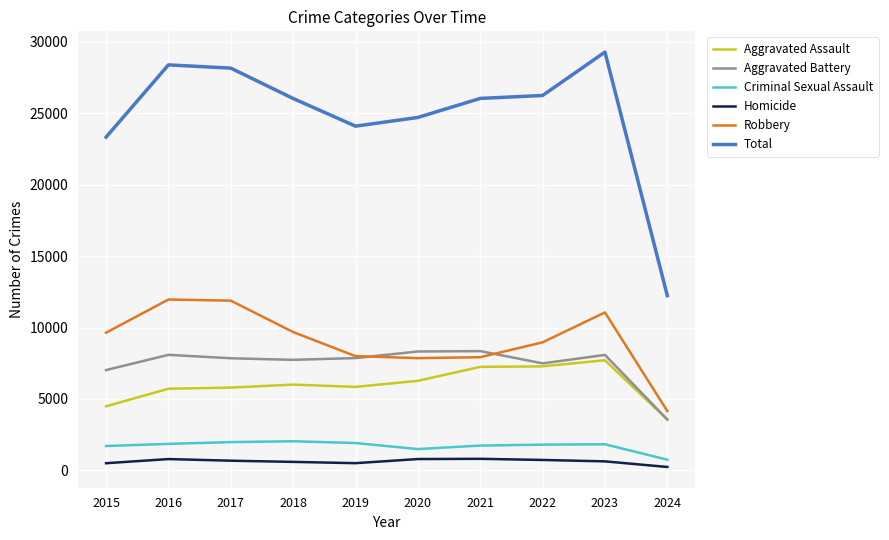

What is the total value across all series at 2016?

56786